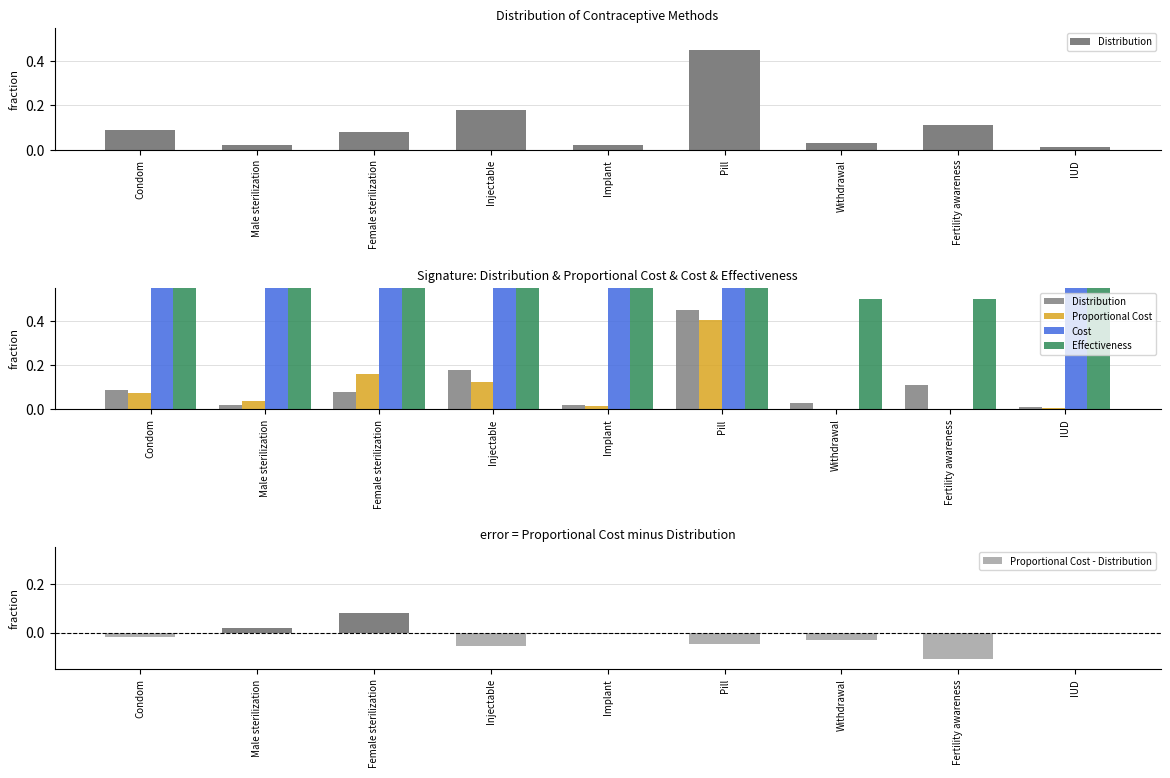

Rank the categories by Proportional Cost value from lowest to highest.

Withdrawal, Fertility awareness, IUD, Implant, Male sterilization, Condom, Injectable, Female sterilization, Pill